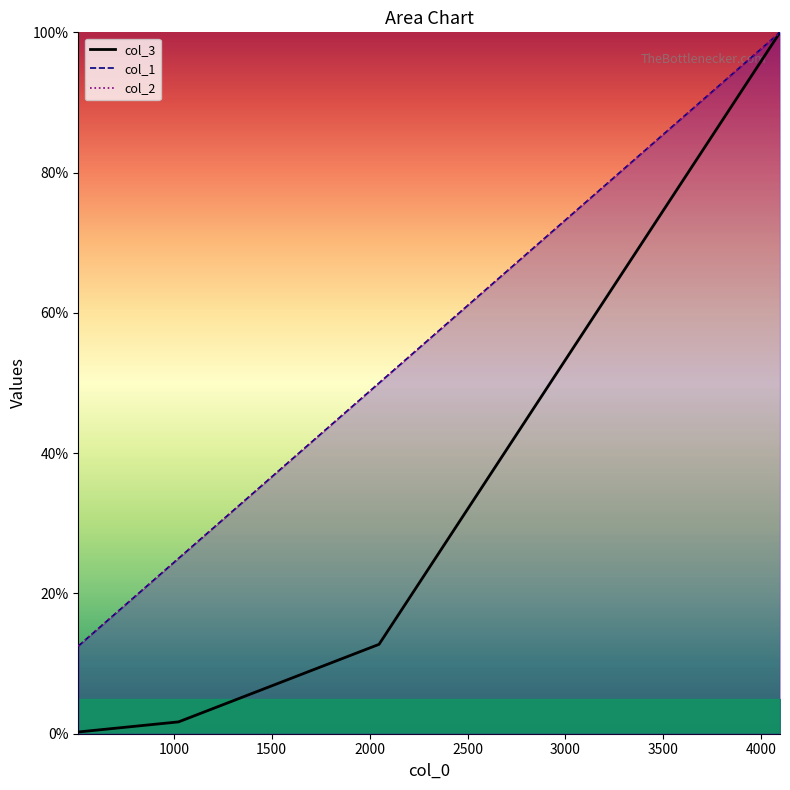

At how many categories does at least one series exceed 72?

1